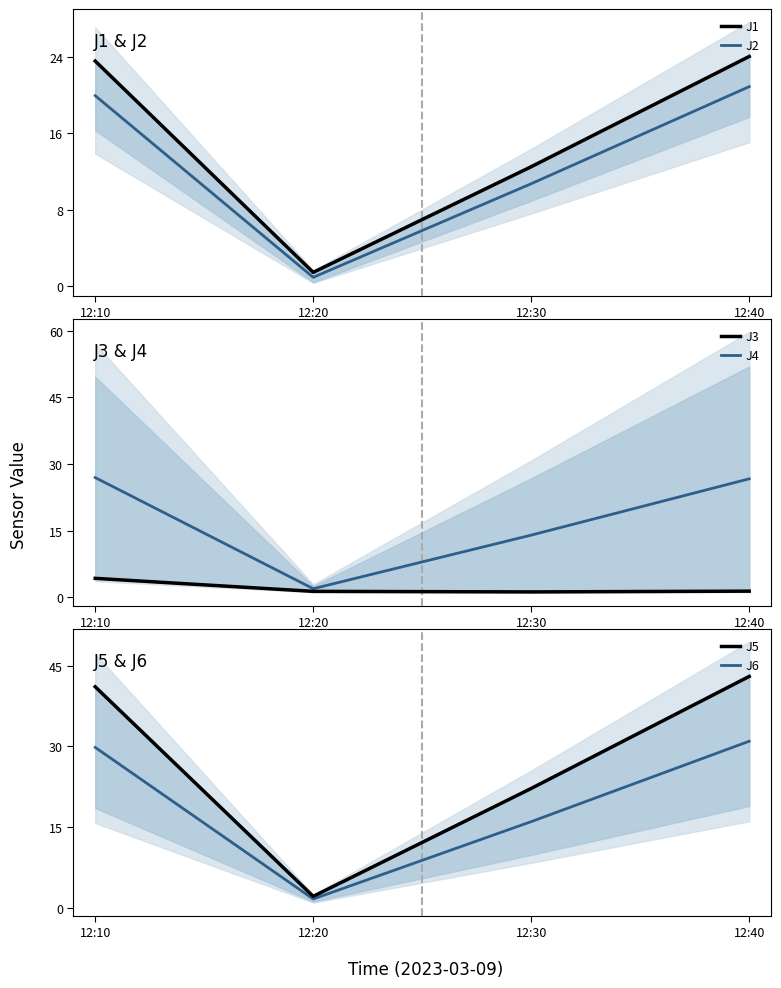

At 12:40, list the series in order from smallest to largest.

J3, J2, J1, J4, J6, J5